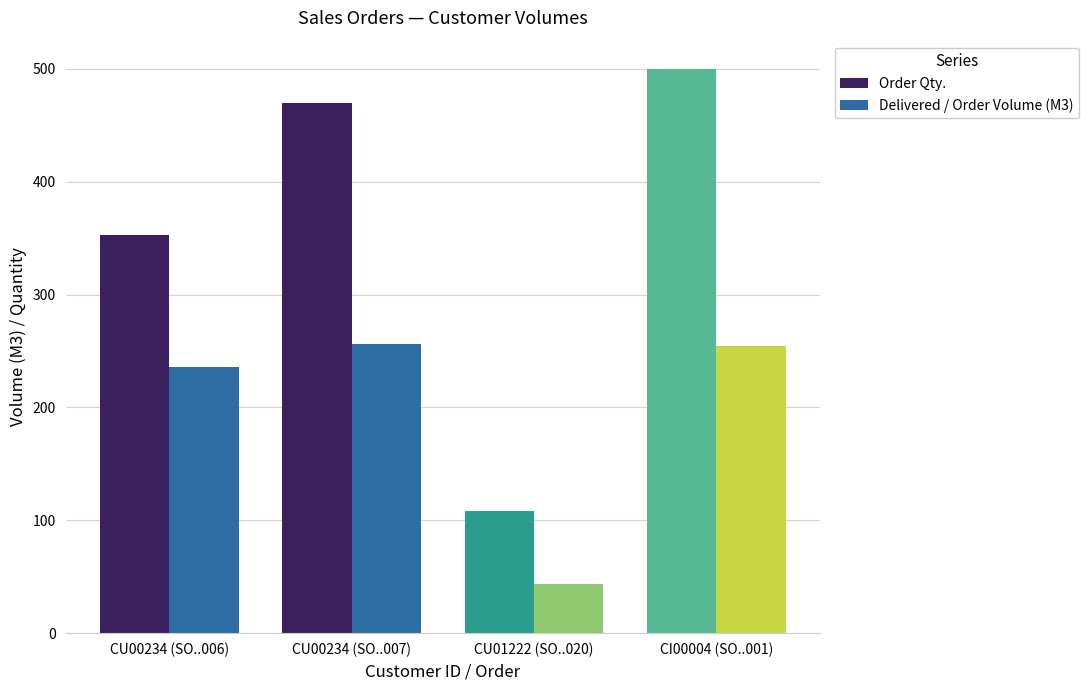

Does the chart contain stacked bars?

No